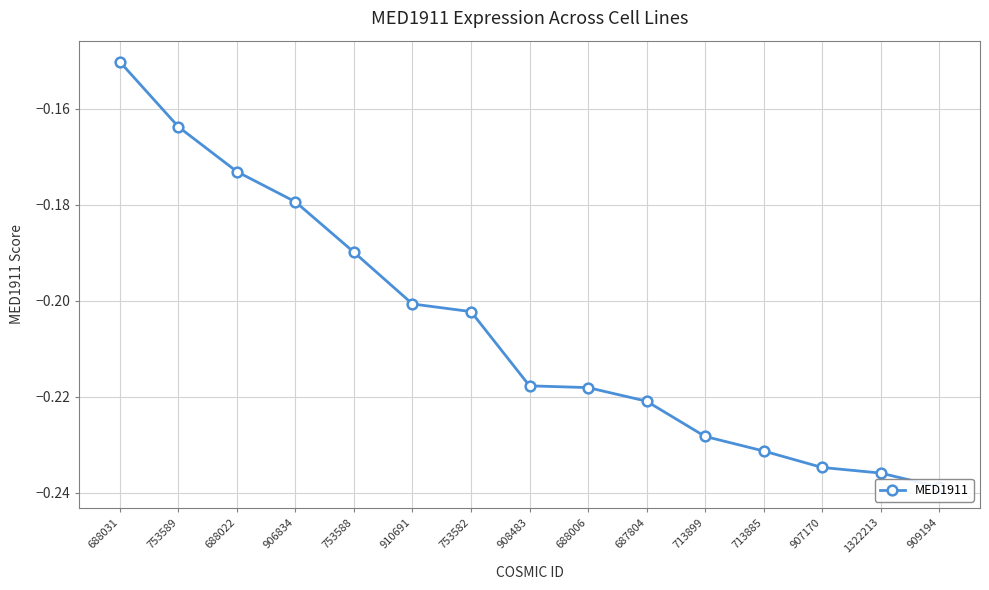

What is the maximum value shown in the chart?

-0.2